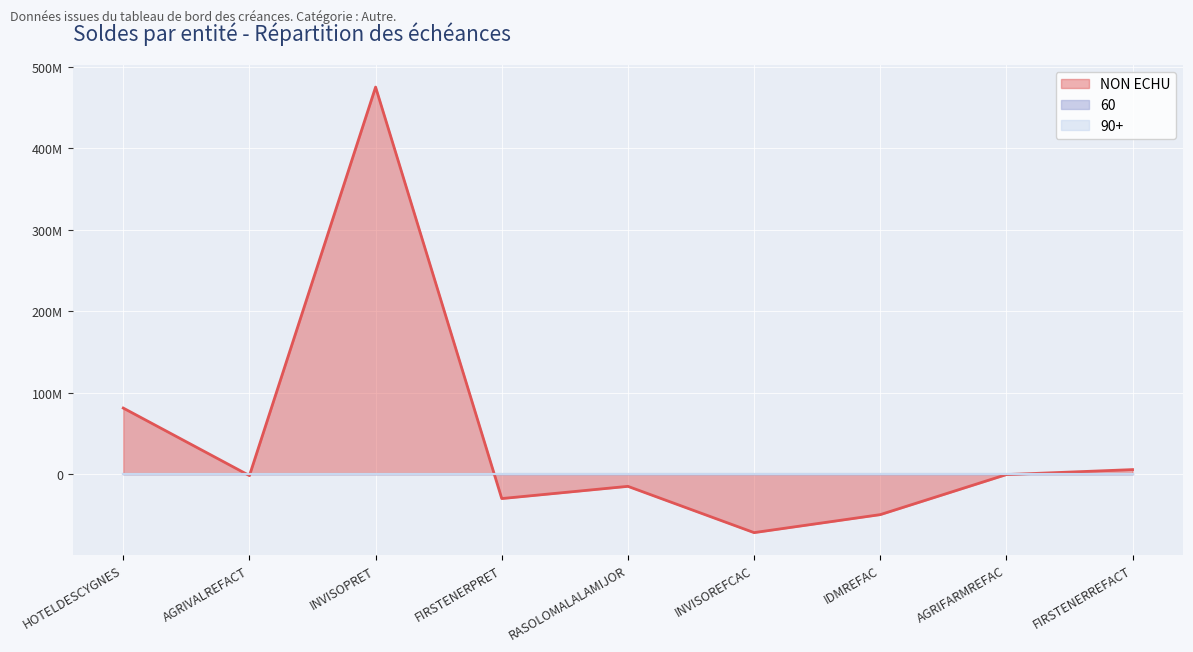

Reading right to left, transcribe all the data shown in this chart.

NON ECHU: 5539600.9	-550320.0	-49717148.2	-71792857.5	-15000000.0	-30000000.0	475000000.0	-1796106.7	81062400.0
60: 0.0	0.0	0.0	0.0	0.0	0.0	0.0	0.0	0.0
90+: 0.0	0.0	0.0	0.0	0.0	0.0	0.0	0.0	0.0